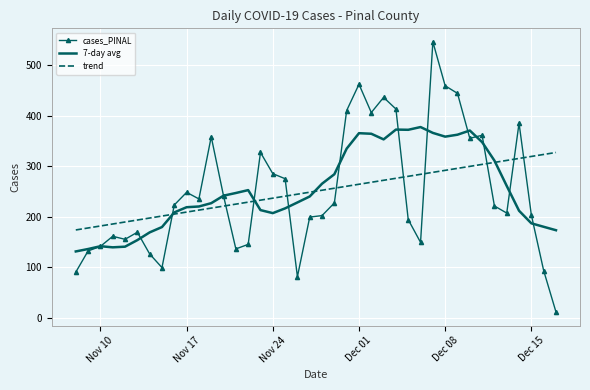

List the series in order of their peak value, lowest first.

trend, 7-day avg, cases_PINAL